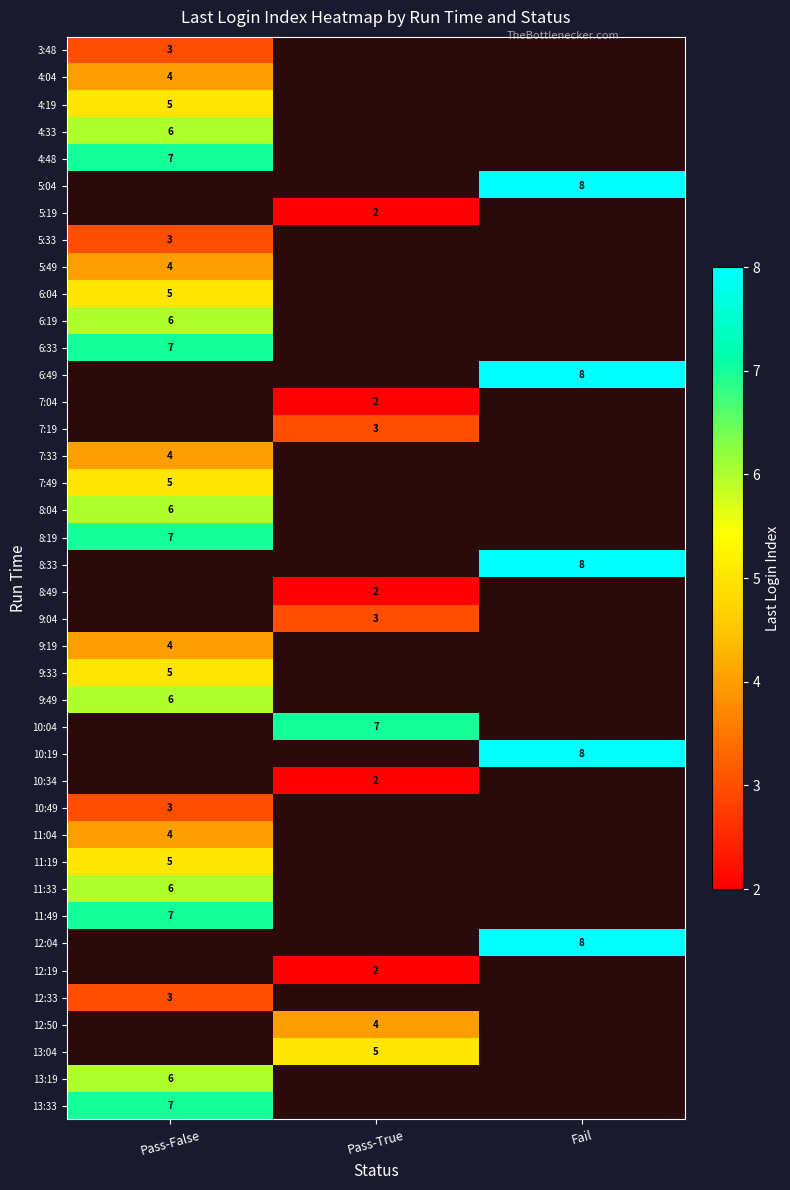

Is it true that 7:33 equals 6 at Pass-False?

False